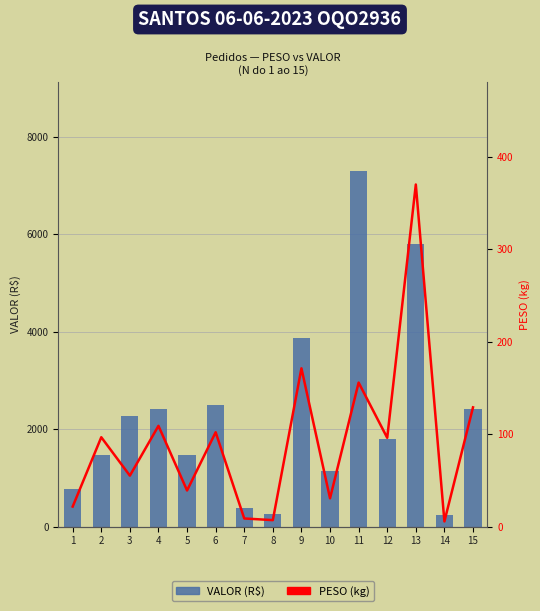

Which category has the lowest value in the PESO (kg) series?

14